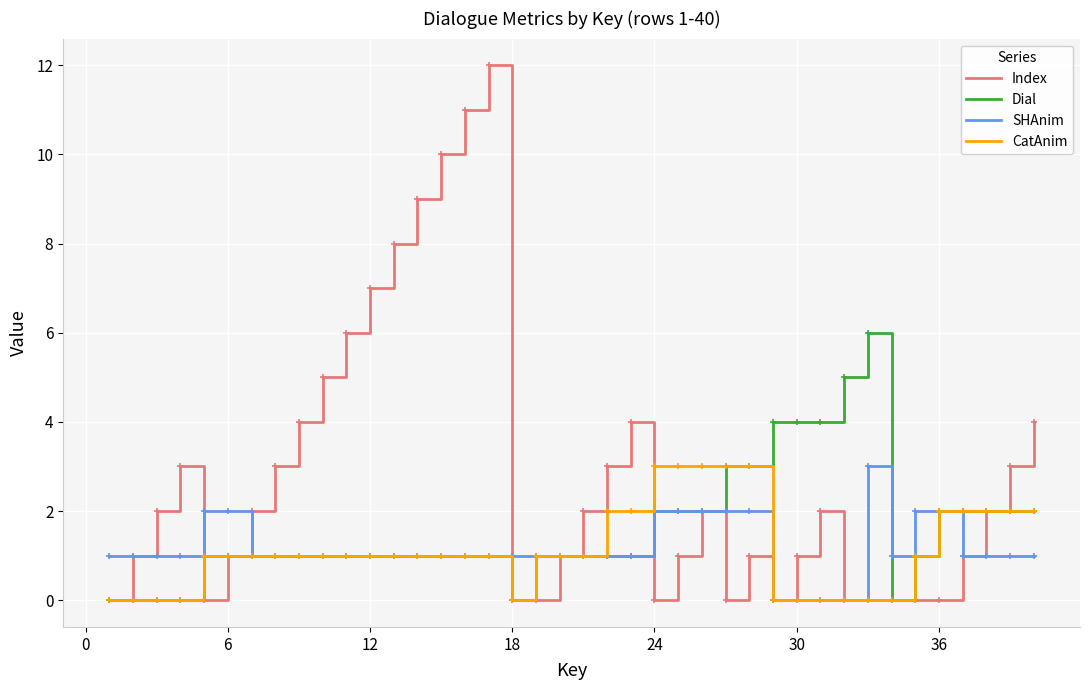

Which series has the largest total across all categories?

Index